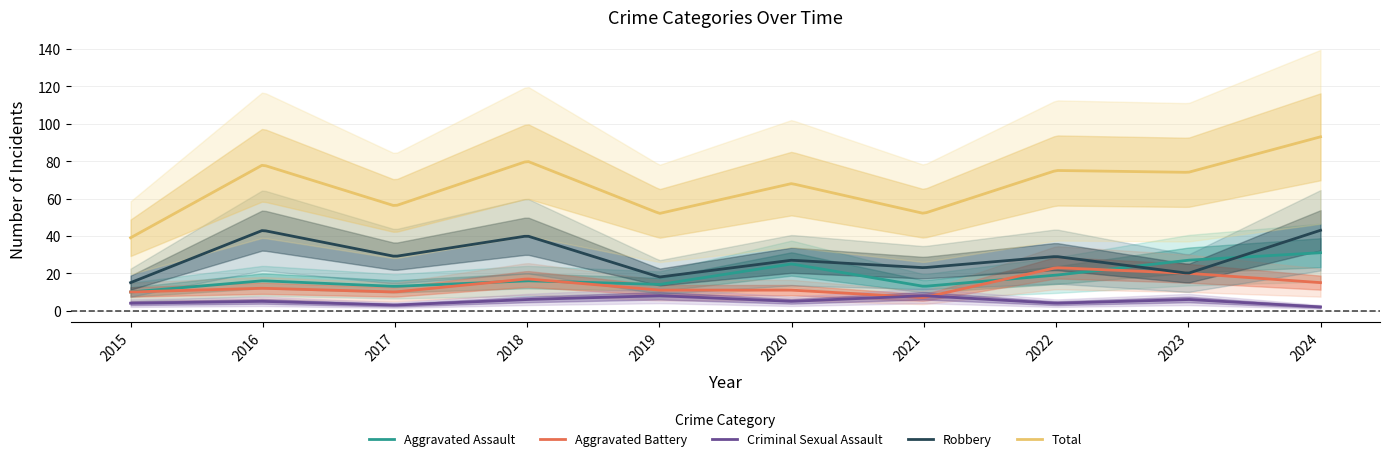

True or false: Total and Aggravated Assault cross at least once.

False